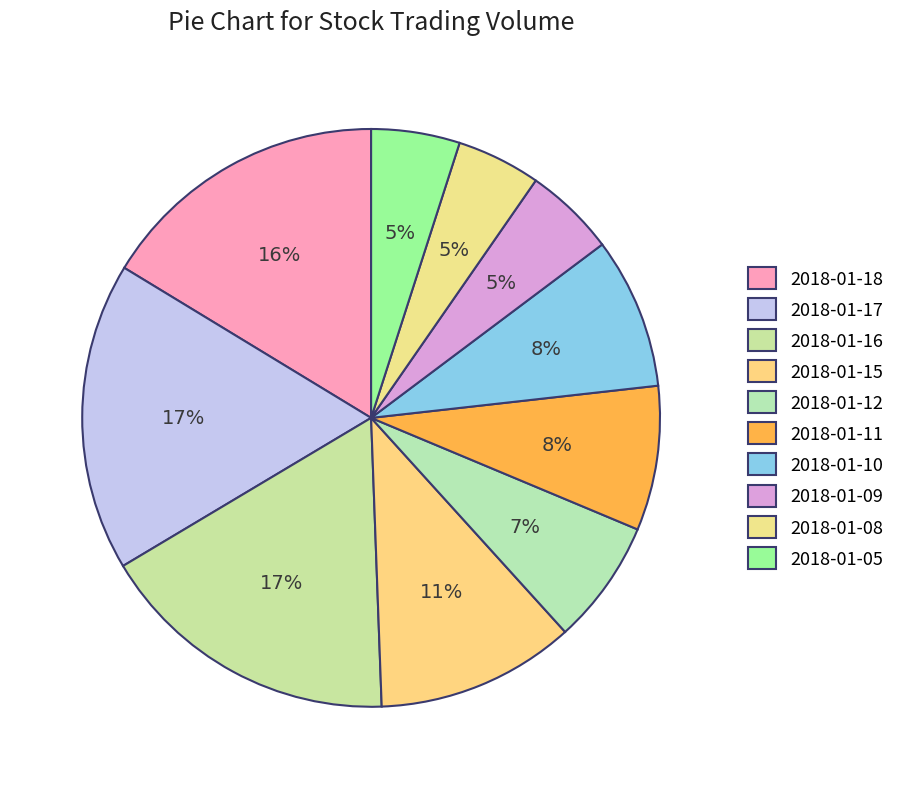

Count the number of slices in the pie.

10